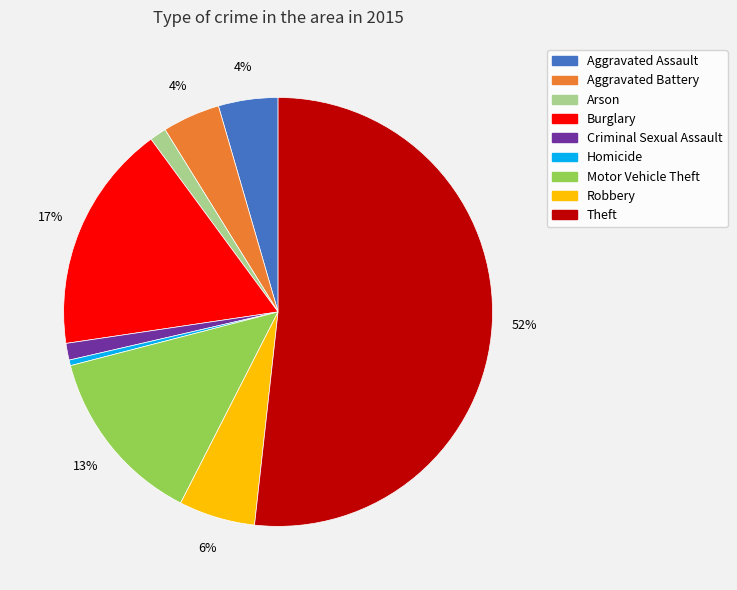

The Motor Vehicle Theft slice represents 13% of the pie. True or false?

True